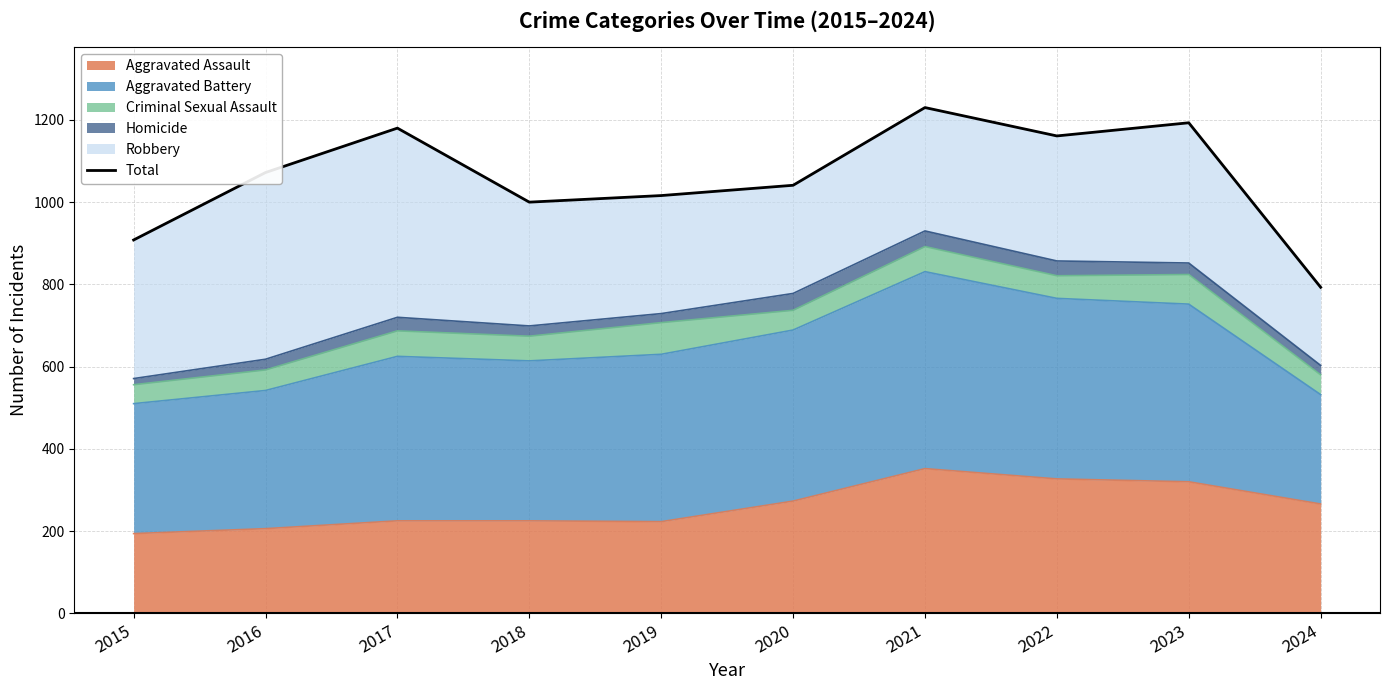

What is the sum of the values at 2024 and 2020?

1834